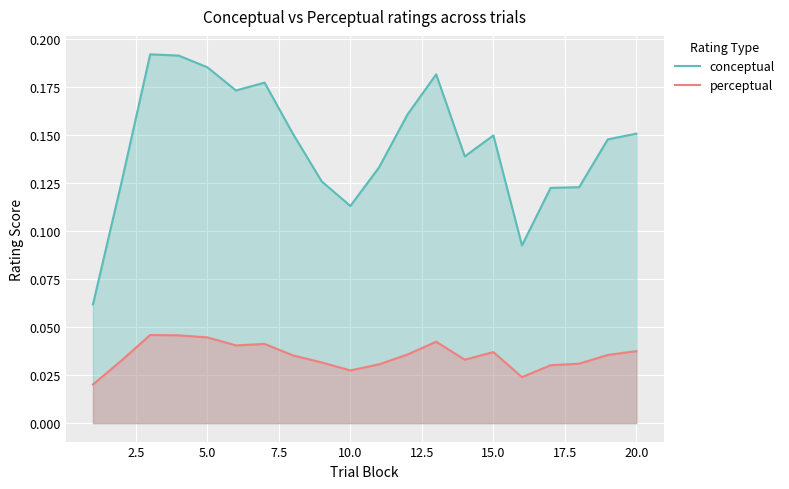

How many lines are shown in the chart?

2